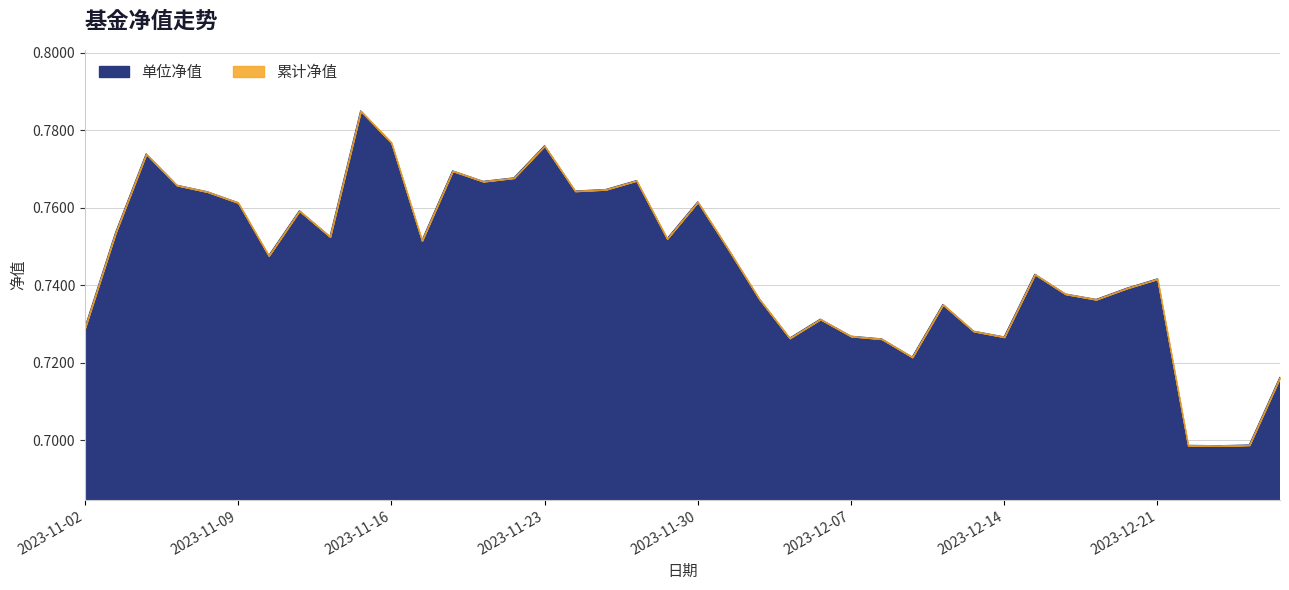

Is it true that 单位净值 equals 1.1 at 2023-12-14?

False